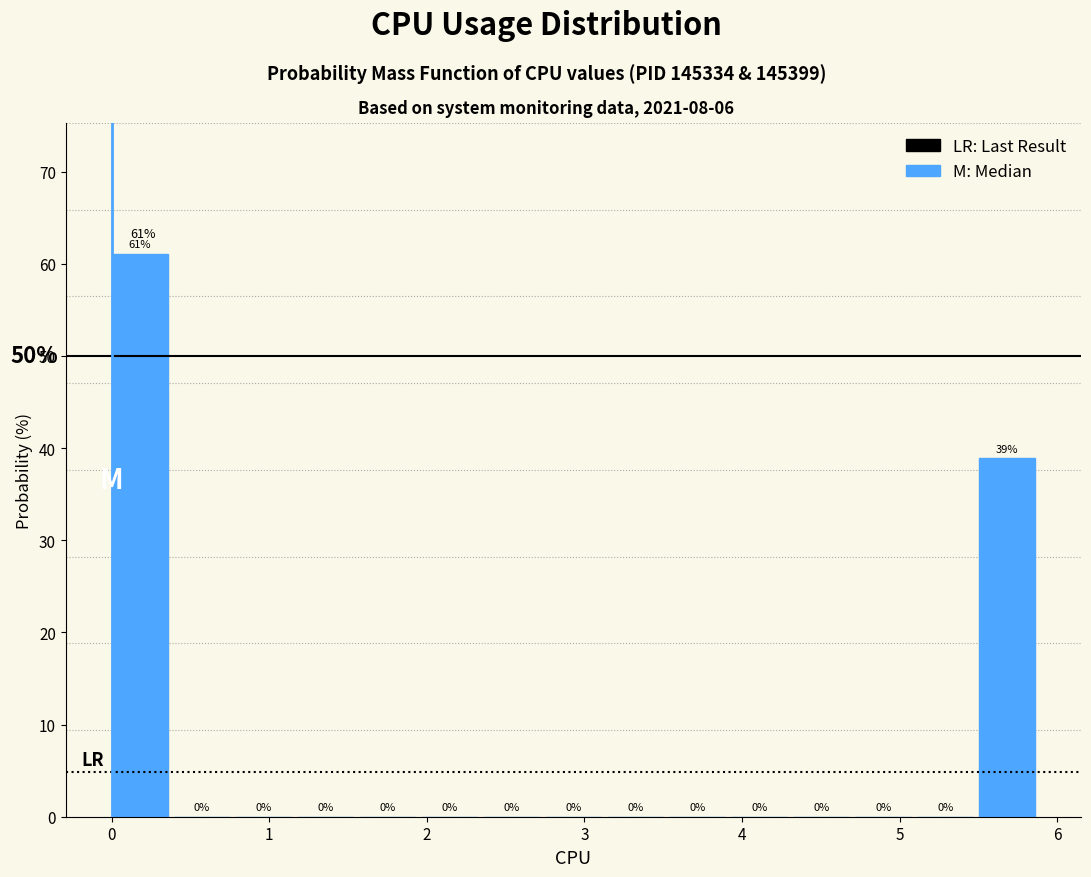

Around what value on the x-axis is the tallest bar? Give the approximate position of its centre, as read against the axis.

0.2